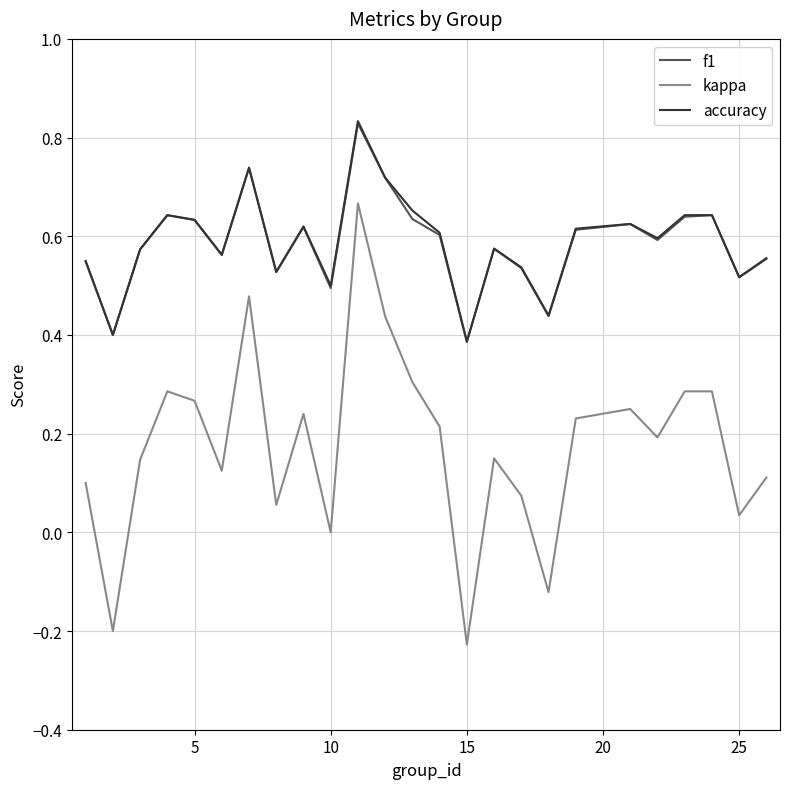

True or false: kappa and f1 cross at least once.

False